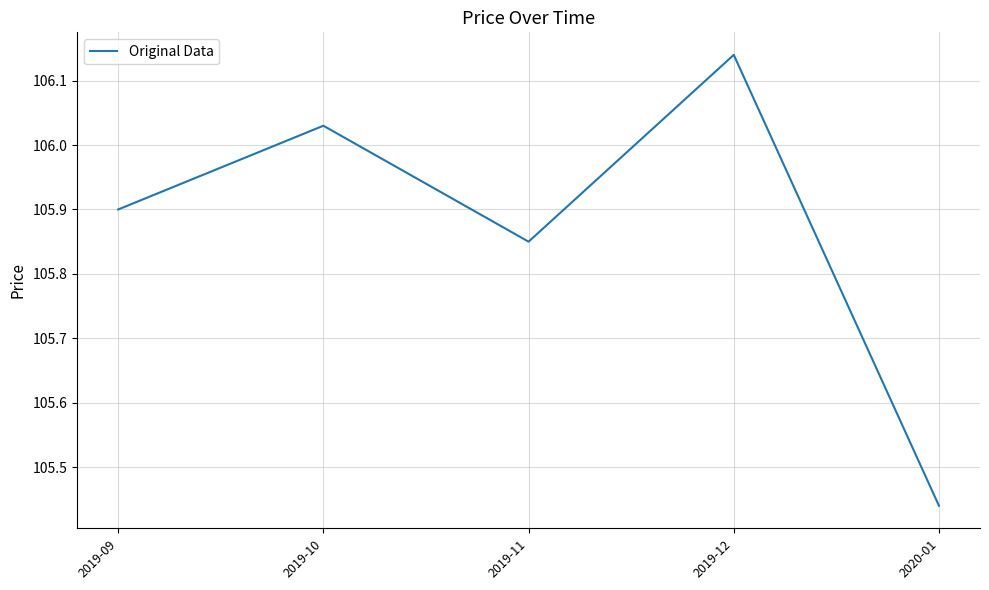

What position from the left is 2019-11?

3